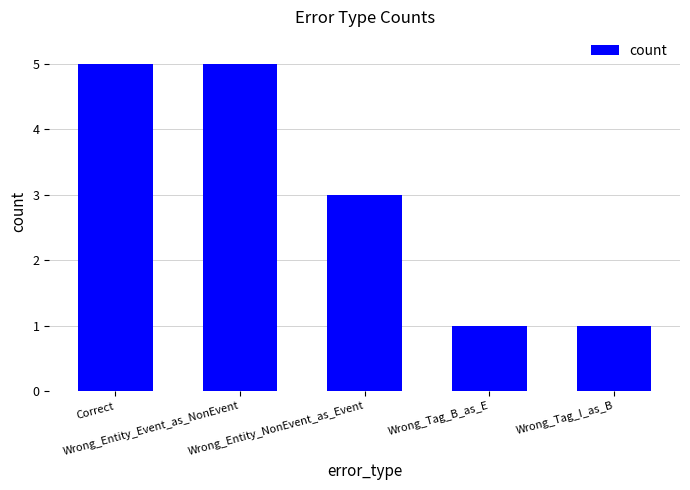

Where is the data nearest to the value 3?

Wrong_Entity_NonEvent_as_Event